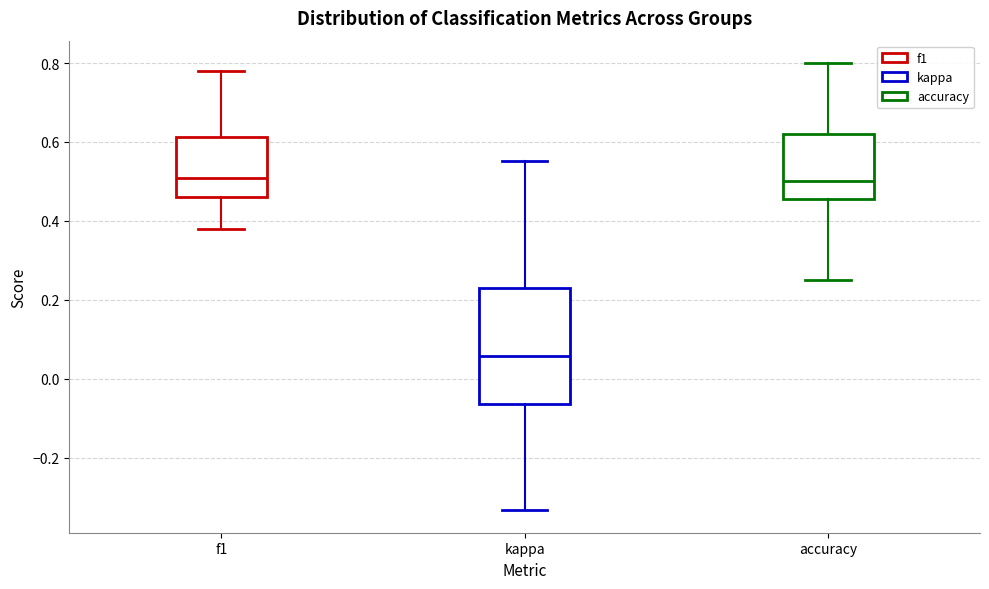

Reading left to right, read every box against the y-axis: the position of its median line, the range the box covers, and the ends of its whiskers. The values are not printed on the chart, so give them approximately, as read against the axis.

f1: median 0.50, box 0.46 to 0.62, whiskers 0.38 to 0.78
kappa: median 0.06, box -0.06 to 0.22, whiskers -0.34 to 0.56
accuracy: median 0.50, box 0.46 to 0.62, whiskers 0.26 to 0.80